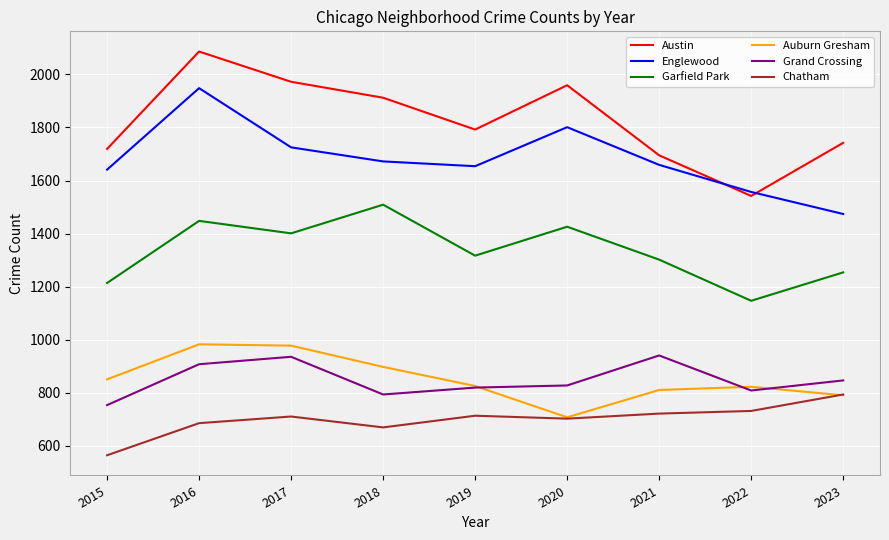

The value of Garfield Park at 2016 is 1448. True or false?

True